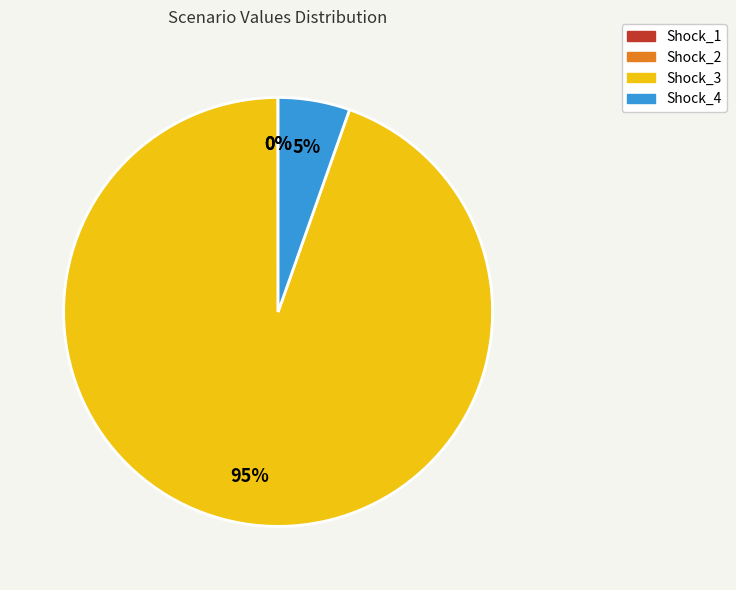

To the nearest percent, what is the difference between the largest and smallest slice percentages?

95%